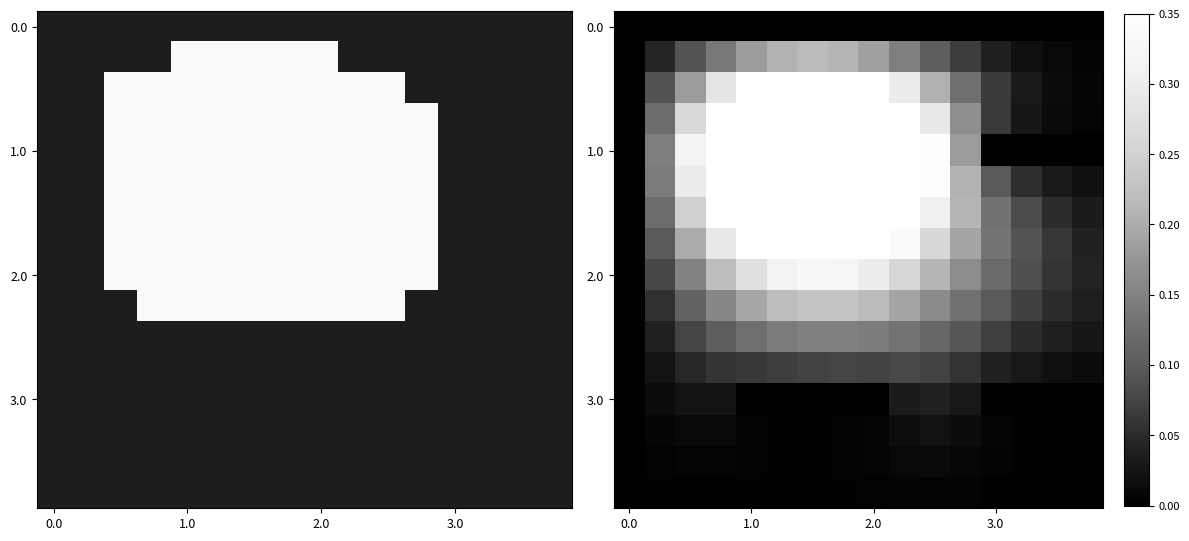

At how many categories does at least one series exceed 0?

15